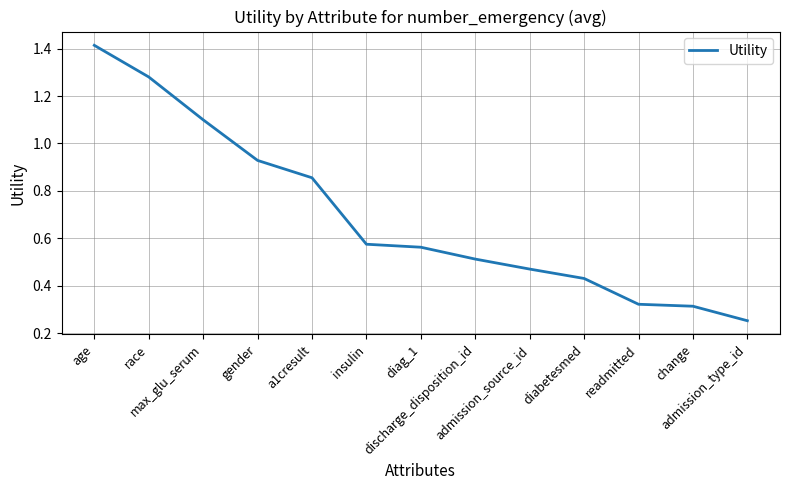

How many lines are shown in the chart?

1